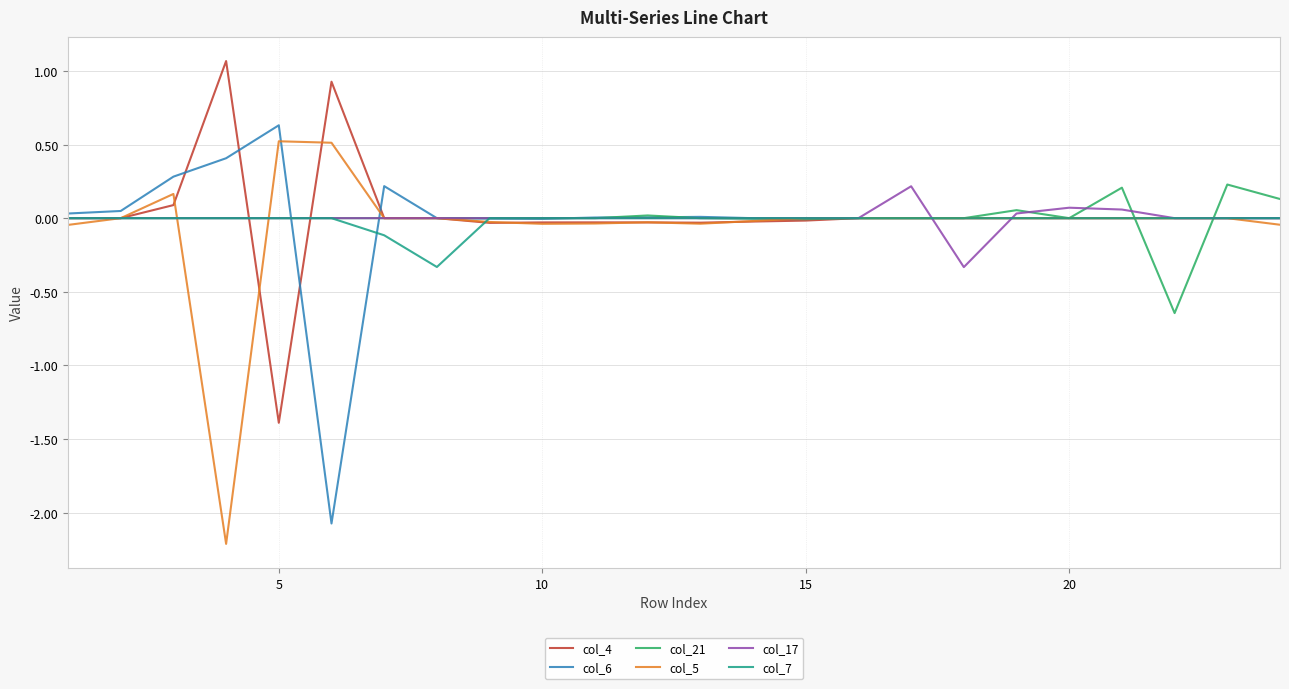

What is the maximum value shown in the chart?

1.1